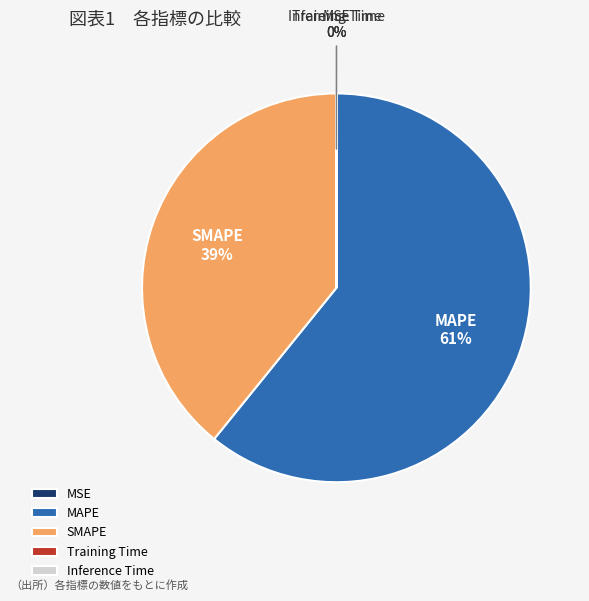

Is it true that SMAPE is 39% of the pie?

True